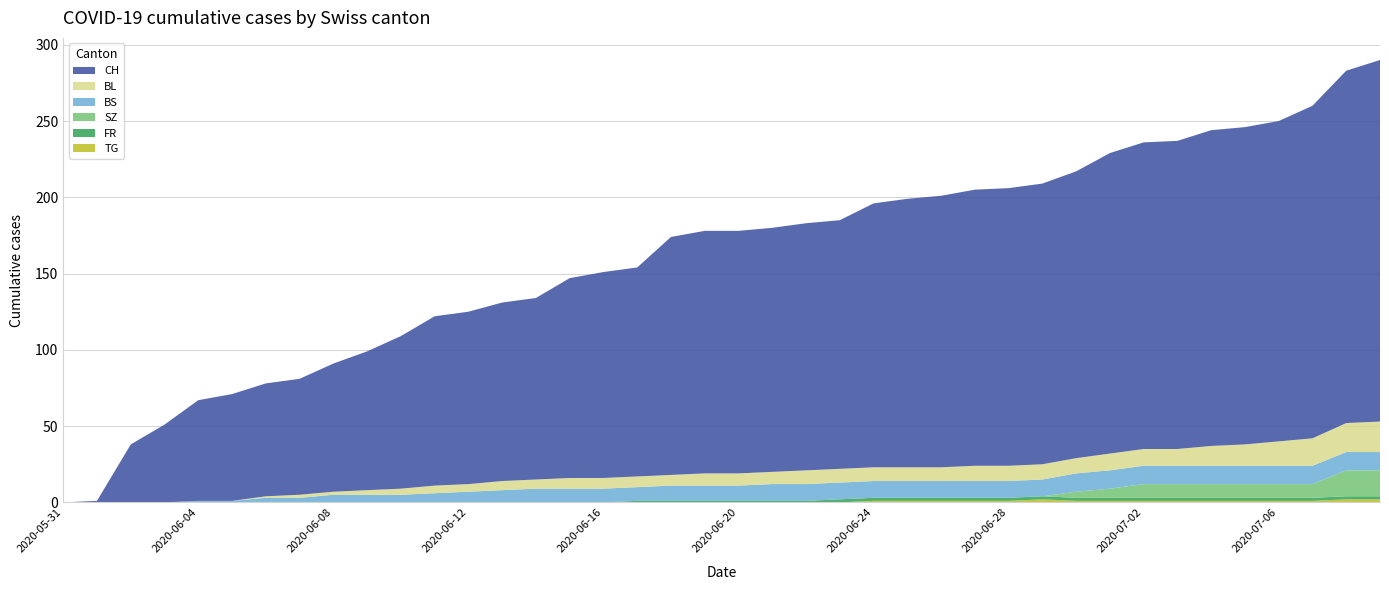

Reading left to right, list all the values displayed in this chart.

CH: 2020-05-31=0	2020-06-01=1	2020-06-02=38	2020-06-03=51	2020-06-04=66	2020-06-05=70	2020-06-06=74	2020-06-07=76	2020-06-08=84	2020-06-09=91	2020-06-10=100	2020-06-11=111	2020-06-12=113	2020-06-13=117	2020-06-14=119	2020-06-15=131	2020-06-16=135	2020-06-17=137	2020-06-18=156	2020-06-19=159	2020-06-20=159	2020-06-21=160	2020-06-22=162	2020-06-23=163	2020-06-24=173	2020-06-25=176	2020-06-26=178	2020-06-27=181	2020-06-28=182	2020-06-29=184	2020-06-30=188	2020-07-01=197	2020-07-02=201	2020-07-03=202	2020-07-04=207	2020-07-05=208	2020-07-06=210	2020-07-07=218	2020-07-08=231	2020-07-09=237
BS: 2020-05-31=0	2020-06-01=0	2020-06-02=0	2020-06-03=0	2020-06-04=1	2020-06-05=1	2020-06-06=3	2020-06-07=3	2020-06-08=5	2020-06-09=5	2020-06-10=5	2020-06-11=6	2020-06-12=7	2020-06-13=8	2020-06-14=9	2020-06-15=9	2020-06-16=9	2020-06-17=9	2020-06-18=10	2020-06-19=10	2020-06-20=10	2020-06-21=11	2020-06-22=11	2020-06-23=11	2020-06-24=11	2020-06-25=11	2020-06-26=11	2020-06-27=11	2020-06-28=11	2020-06-29=11	2020-06-30=12	2020-07-01=12	2020-07-02=12	2020-07-03=12	2020-07-04=12	2020-07-05=12	2020-07-06=12	2020-07-07=12	2020-07-08=12	2020-07-09=12
SZ: 2020-05-31=0	2020-06-01=0	2020-06-02=0	2020-06-03=0	2020-06-04=0	2020-06-05=0	2020-06-06=0	2020-06-07=0	2020-06-08=0	2020-06-09=0	2020-06-10=0	2020-06-11=0	2020-06-12=0	2020-06-13=0	2020-06-14=0	2020-06-15=0	2020-06-16=0	2020-06-17=0	2020-06-18=0	2020-06-19=0	2020-06-20=0	2020-06-21=0	2020-06-22=0	2020-06-23=0	2020-06-24=0	2020-06-25=0	2020-06-26=0	2020-06-27=0	2020-06-28=0	2020-06-29=0	2020-06-30=4	2020-07-01=6	2020-07-02=9	2020-07-03=9	2020-07-04=9	2020-07-05=9	2020-07-06=9	2020-07-07=9	2020-07-08=17	2020-07-09=17
FR: 2020-05-31=0	2020-06-01=0	2020-06-02=0	2020-06-03=0	2020-06-04=0	2020-06-05=0	2020-06-06=0	2020-06-07=0	2020-06-08=0	2020-06-09=0	2020-06-10=0	2020-06-11=0	2020-06-12=0	2020-06-13=0	2020-06-14=0	2020-06-15=0	2020-06-16=0	2020-06-17=1	2020-06-18=1	2020-06-19=1	2020-06-20=1	2020-06-21=1	2020-06-22=1	2020-06-23=2	2020-06-24=2	2020-06-25=2	2020-06-26=2	2020-06-27=2	2020-06-28=2	2020-06-29=2	2020-06-30=2	2020-07-01=2	2020-07-02=2	2020-07-03=2	2020-07-04=2	2020-07-05=2	2020-07-06=2	2020-07-07=2	2020-07-08=2	2020-07-09=2
TG: 2020-05-31=0	2020-06-01=0	2020-06-02=0	2020-06-03=0	2020-06-04=0	2020-06-05=0	2020-06-06=0	2020-06-07=0	2020-06-08=0	2020-06-09=0	2020-06-10=0	2020-06-11=0	2020-06-12=0	2020-06-13=0	2020-06-14=0	2020-06-15=0	2020-06-16=0	2020-06-17=0	2020-06-18=0	2020-06-19=0	2020-06-20=0	2020-06-21=0	2020-06-22=0	2020-06-23=0	2020-06-24=1	2020-06-25=1	2020-06-26=1	2020-06-27=1	2020-06-28=1	2020-06-29=2	2020-06-30=1	2020-07-01=1	2020-07-02=1	2020-07-03=1	2020-07-04=1	2020-07-05=1	2020-07-06=1	2020-07-07=1	2020-07-08=2	2020-07-09=2
BL: 2020-05-31=0	2020-06-01=0	2020-06-02=0	2020-06-03=0	2020-06-04=0	2020-06-05=0	2020-06-06=1	2020-06-07=2	2020-06-08=2	2020-06-09=3	2020-06-10=4	2020-06-11=5	2020-06-12=5	2020-06-13=6	2020-06-14=6	2020-06-15=7	2020-06-16=7	2020-06-17=7	2020-06-18=7	2020-06-19=8	2020-06-20=8	2020-06-21=8	2020-06-22=9	2020-06-23=9	2020-06-24=9	2020-06-25=9	2020-06-26=9	2020-06-27=10	2020-06-28=10	2020-06-29=10	2020-06-30=10	2020-07-01=11	2020-07-02=11	2020-07-03=11	2020-07-04=13	2020-07-05=14	2020-07-06=16	2020-07-07=18	2020-07-08=19	2020-07-09=20